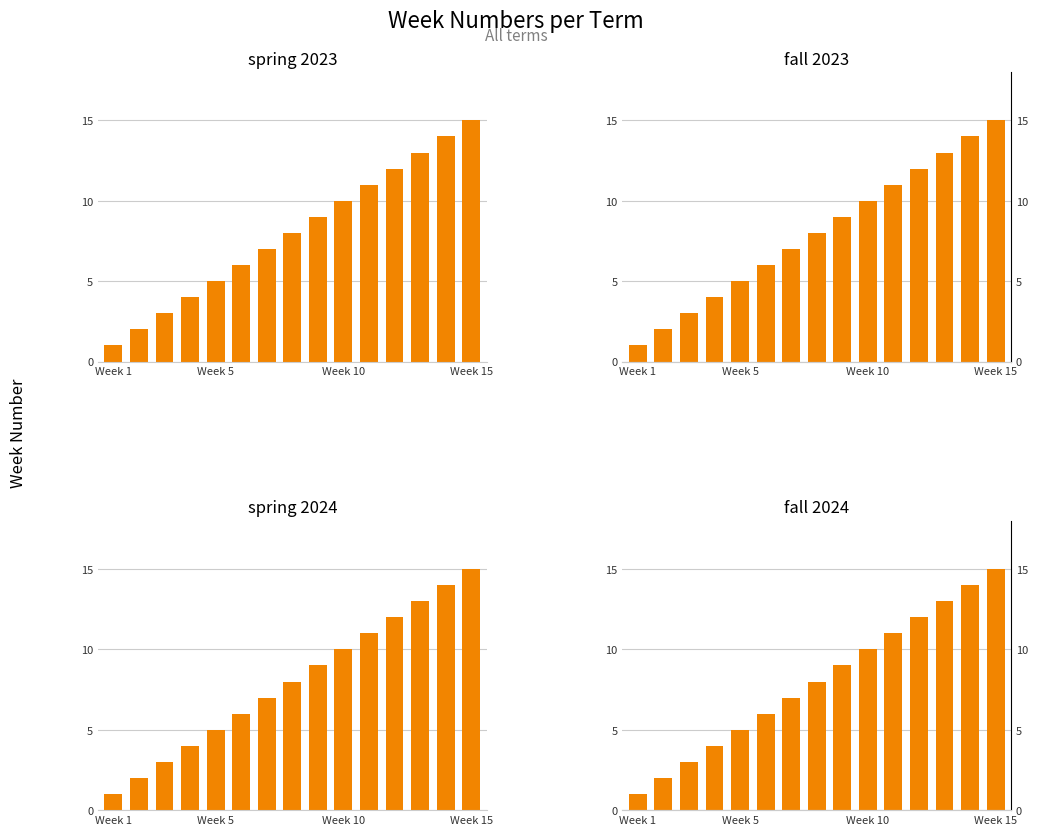

What is the minimum value for spring 2024?

1